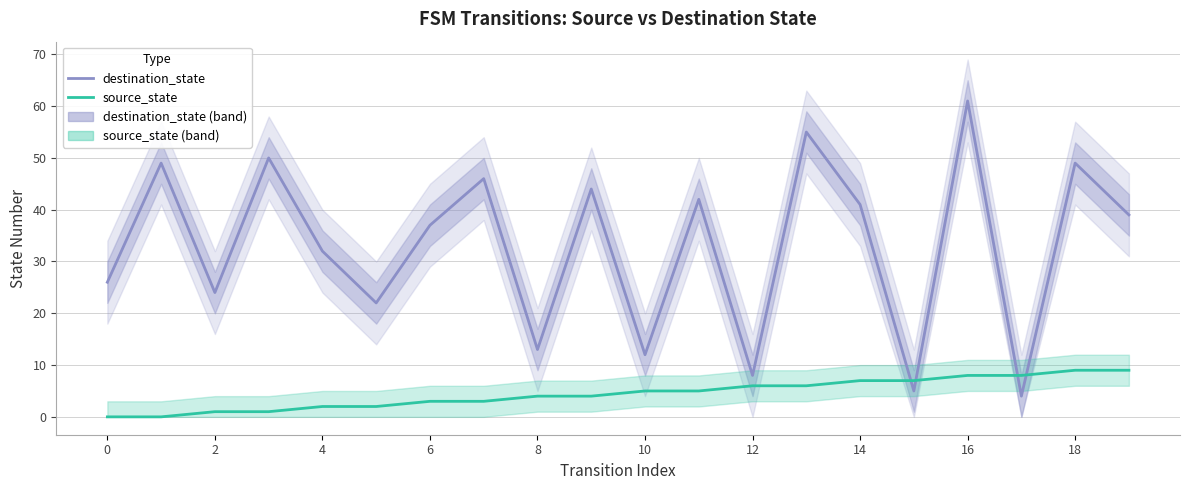

True or false: source_state and destination_state cross at least once.

True